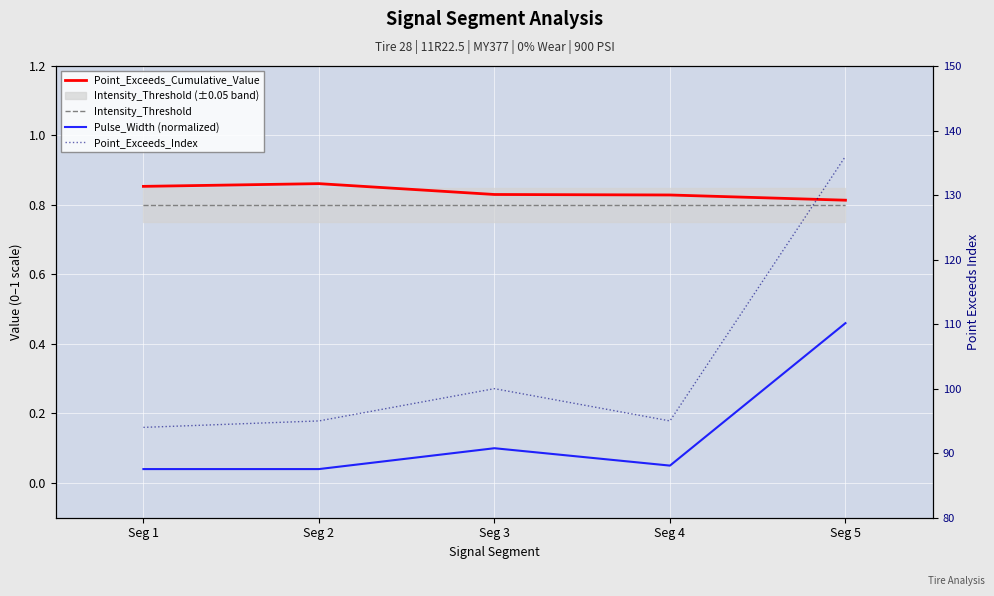

How many categories are shown in the chart?

5